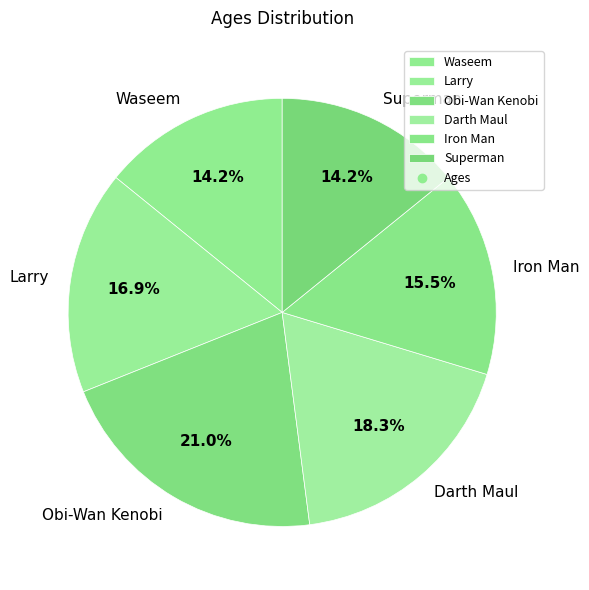

How many segments does this pie chart have?

6